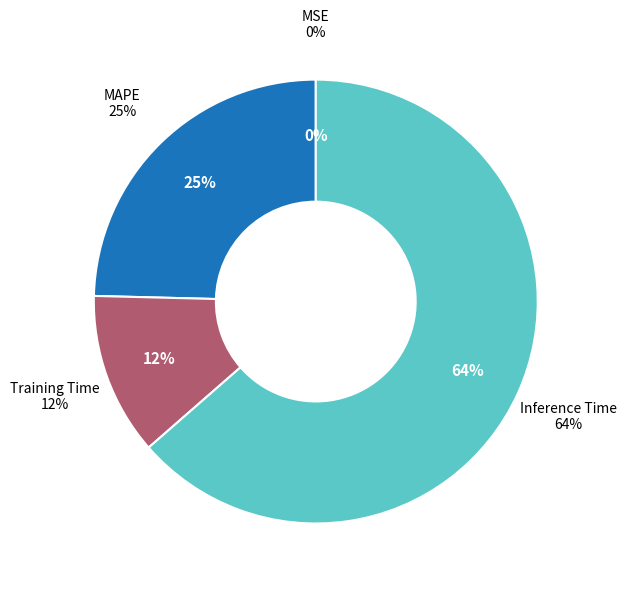

Count the number of slices in the pie.

5